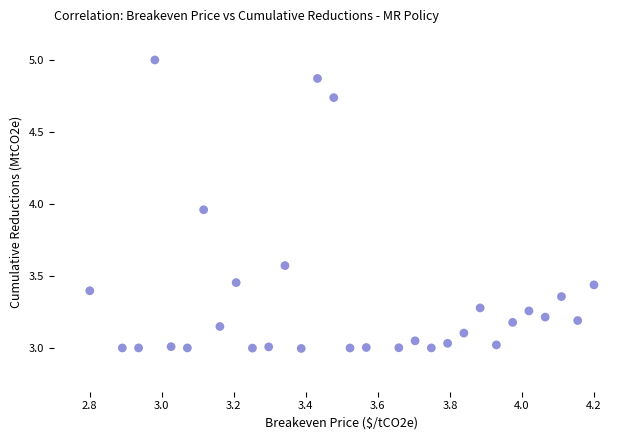

What is the range of Y values (max minus min)?

2.0